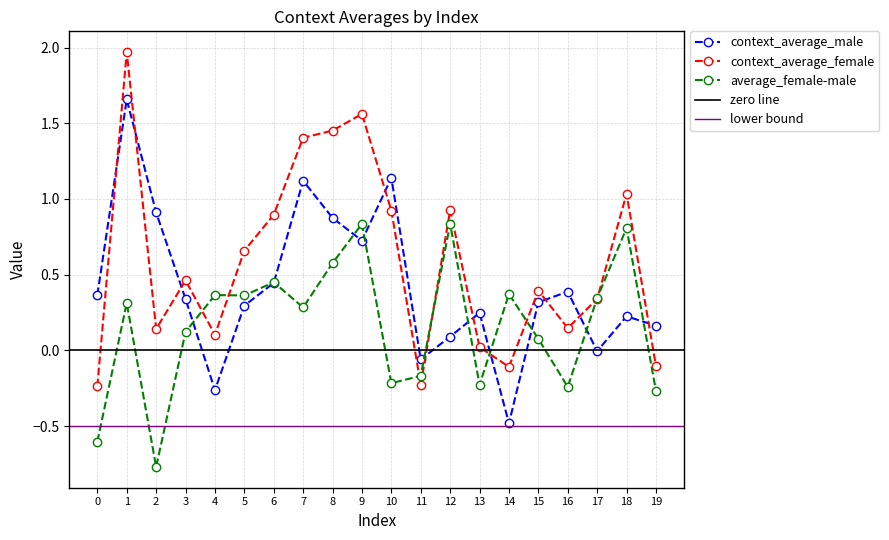

At which label does context_average_female first exceed 0?

1